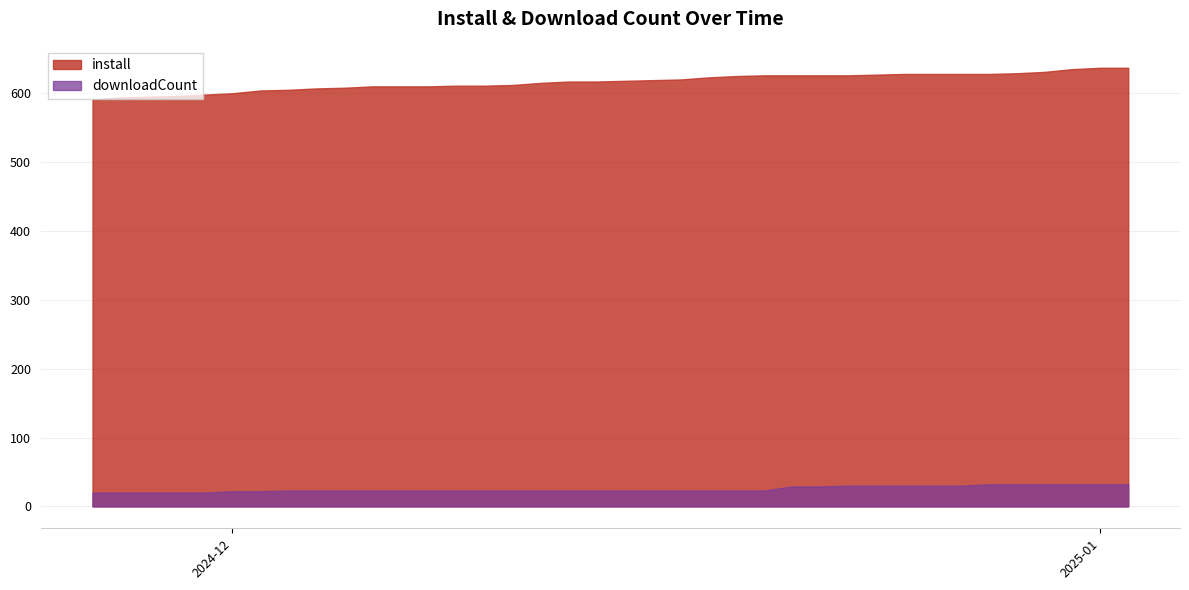

True or false: downloadCount has more than 2 interior local peaks.

False